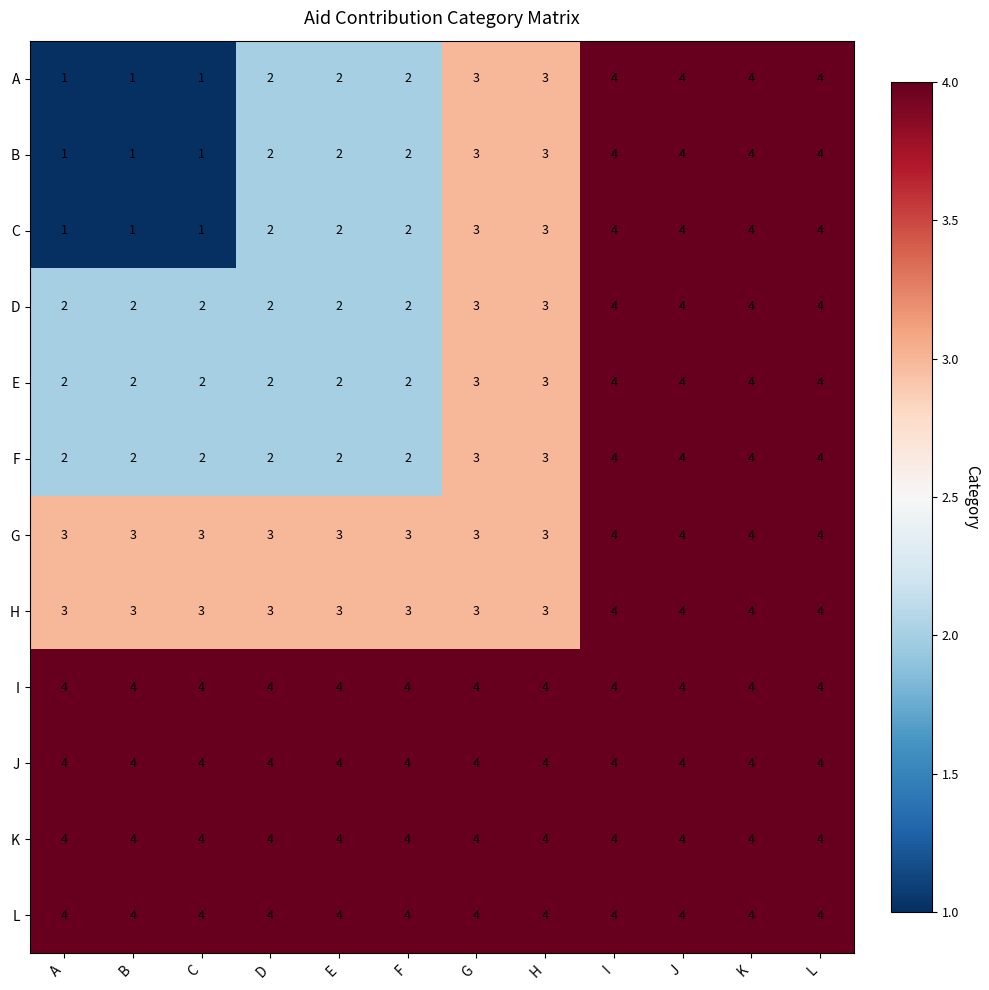

What is the lowest value of the K series?

4